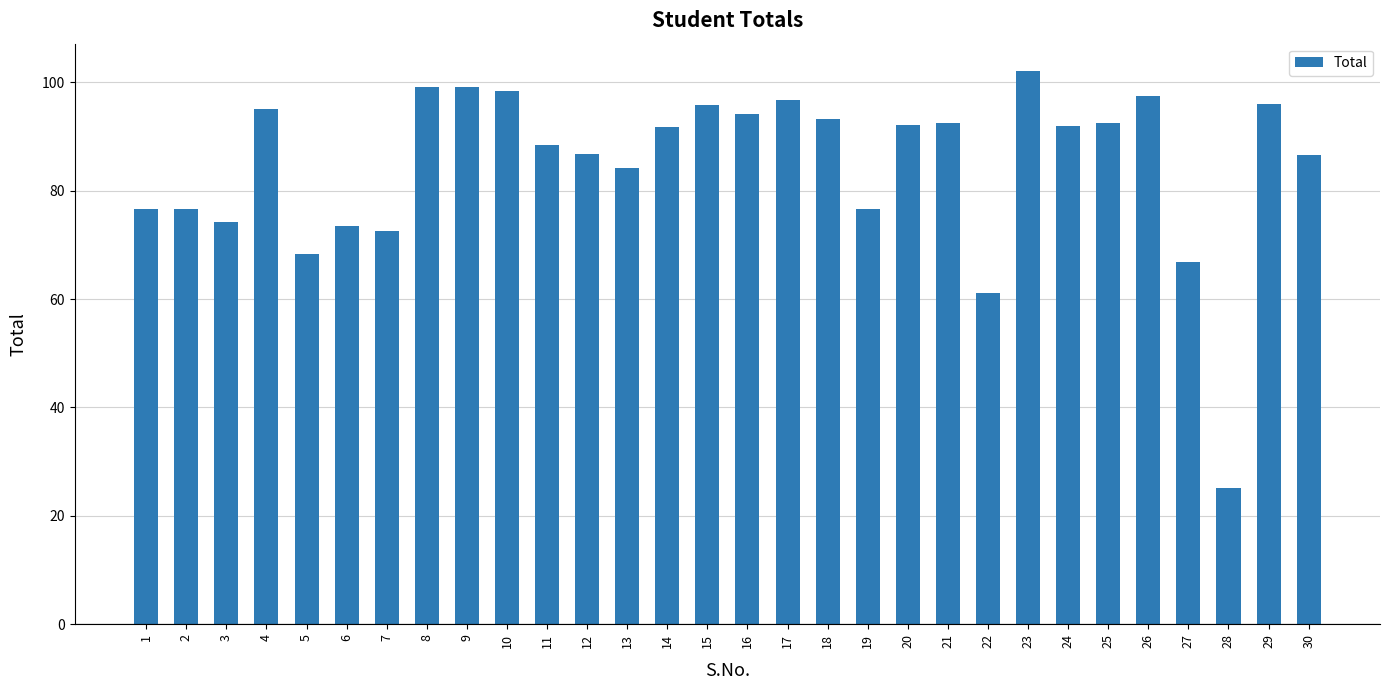

Is it true that the value at 8 is 99.2?

True